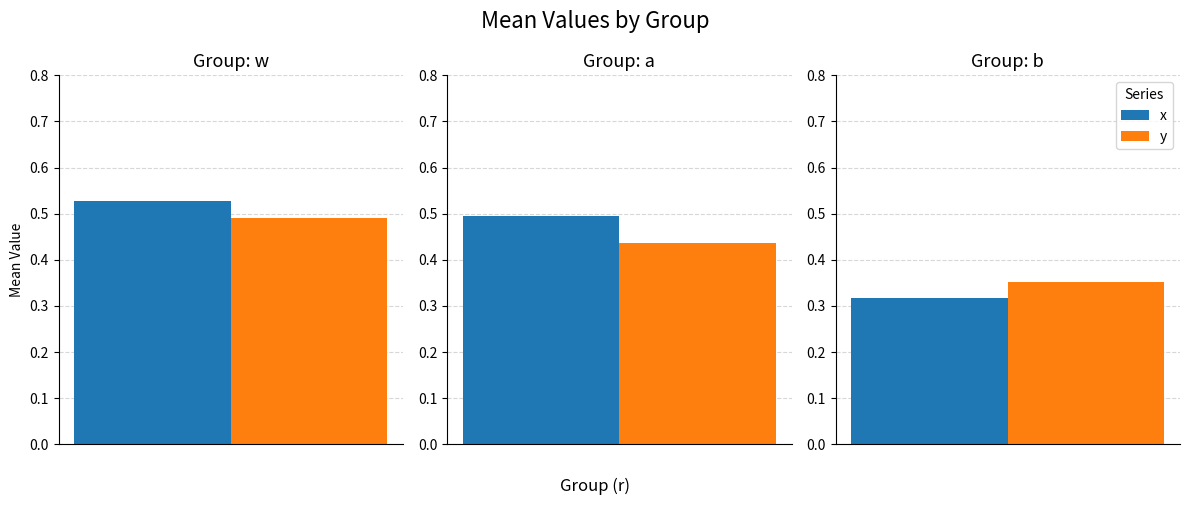

What is the highest value of the x series?

0.5